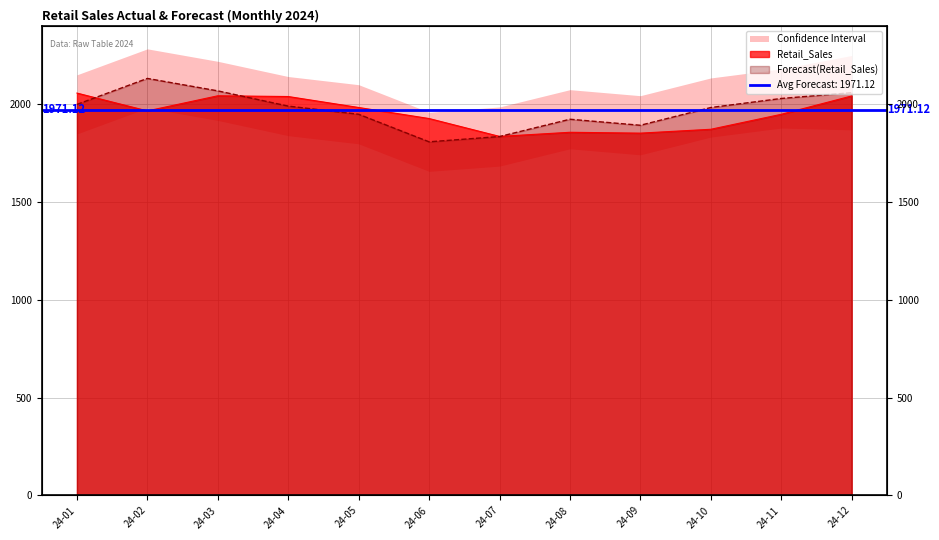

Is it true that Forecast(Retail_Sales) equals 486.4 at 24-05?

False